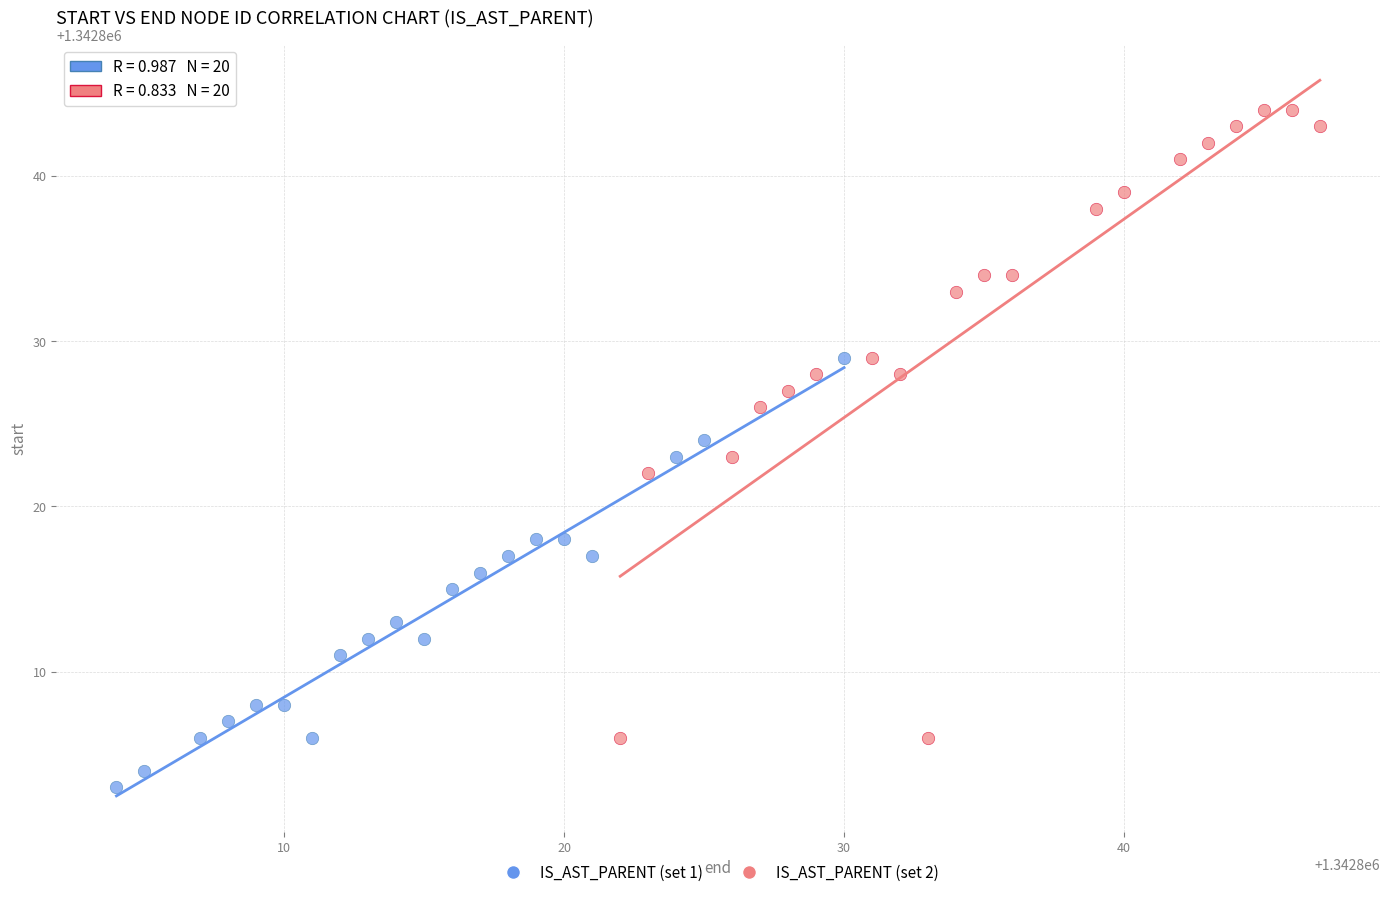

Which series has the largest Y range (max minus min)?

IS_AST_PARENT (set 2)